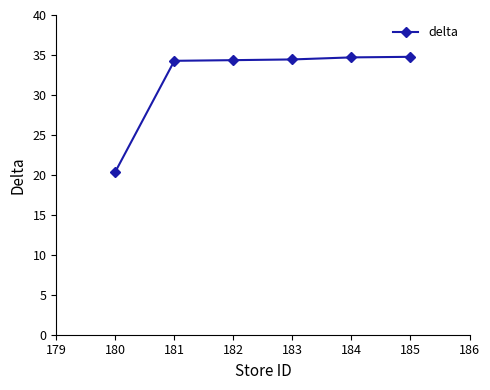

What is the smallest value displayed?

20.4